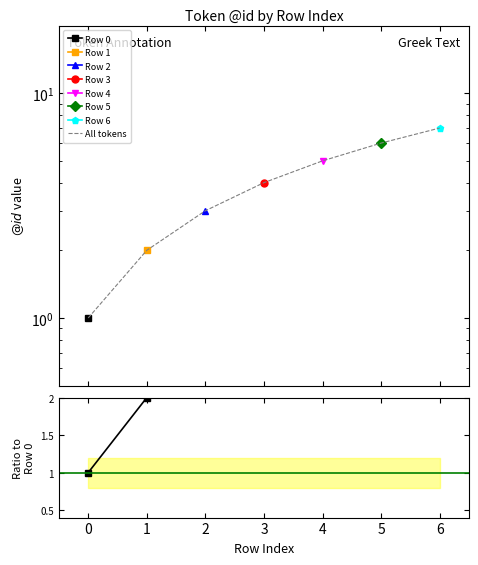

What is the difference between the second highest and minimum values in the Ratio to Row 0 series?

5